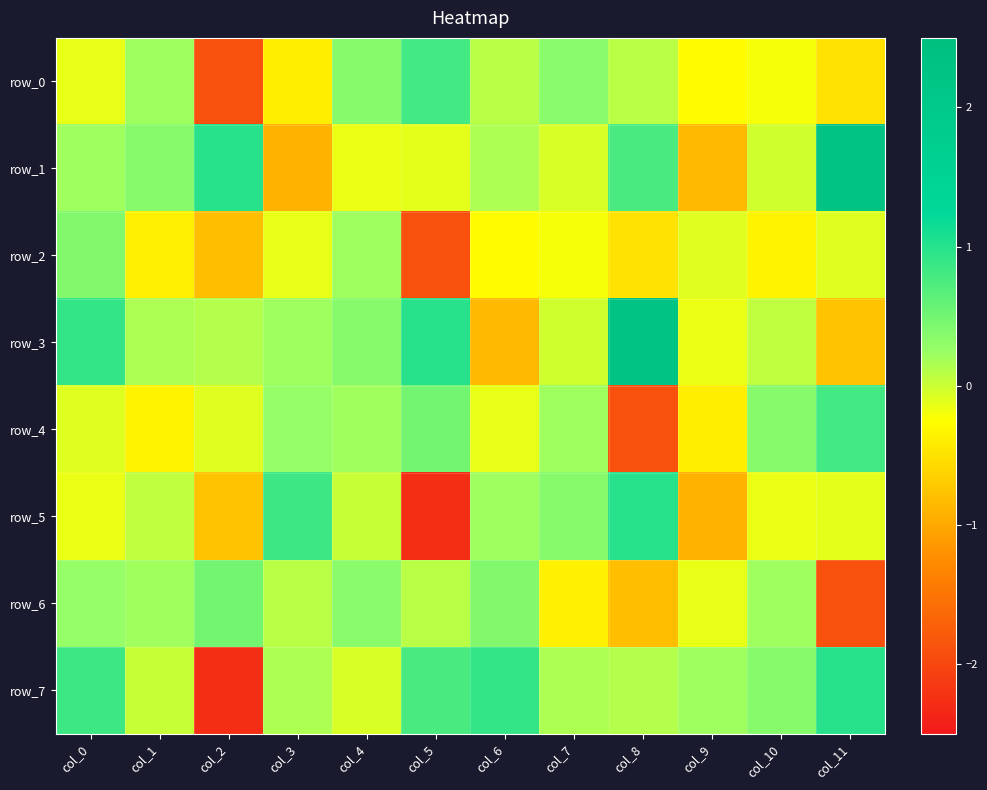

What is the spread (max minus min) of values at col_11?

4.2